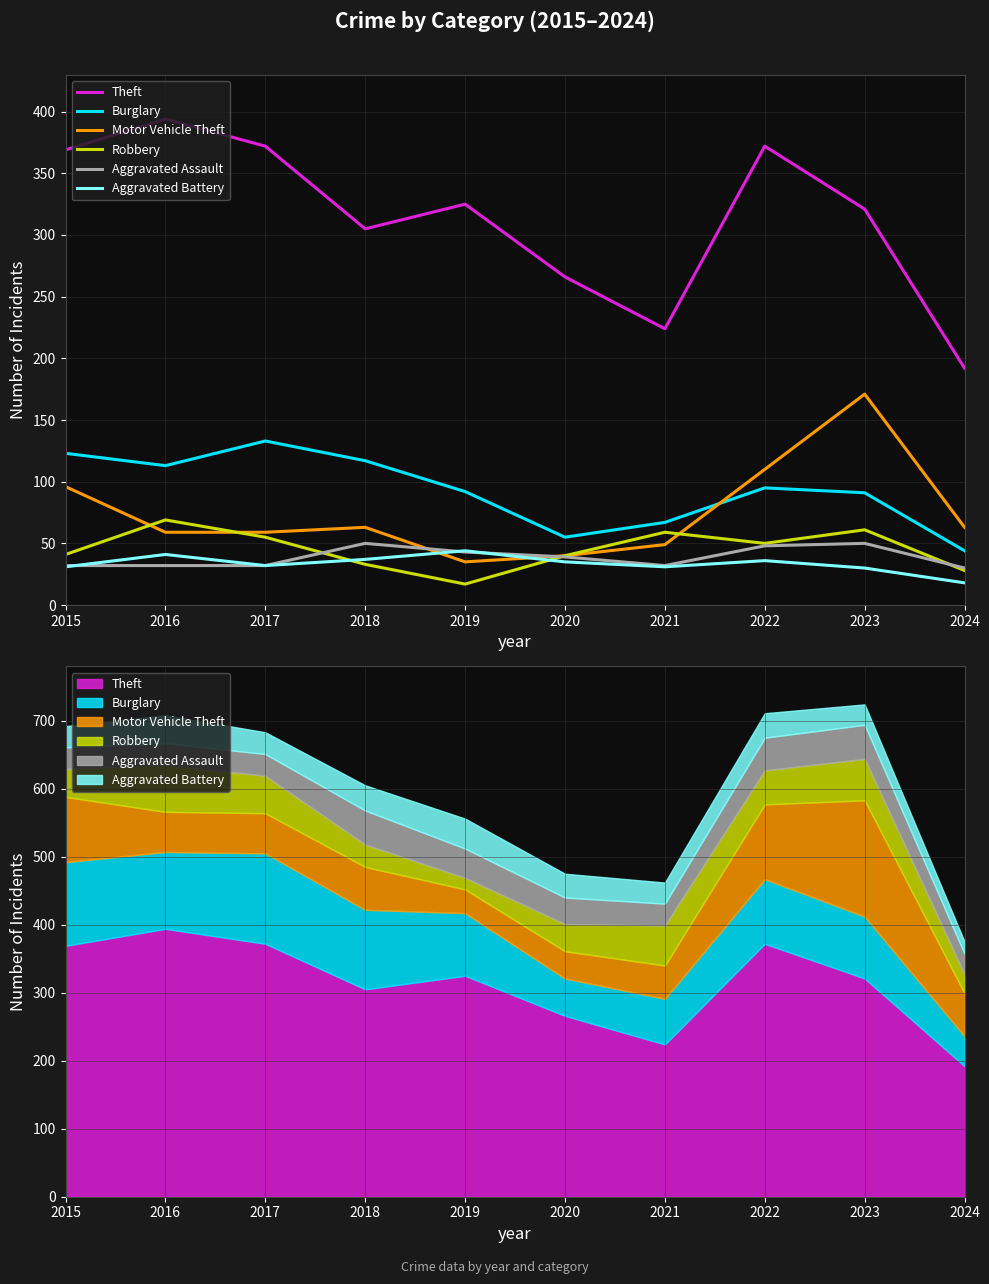

What is the spread (max minus min) of values at 2015?

338